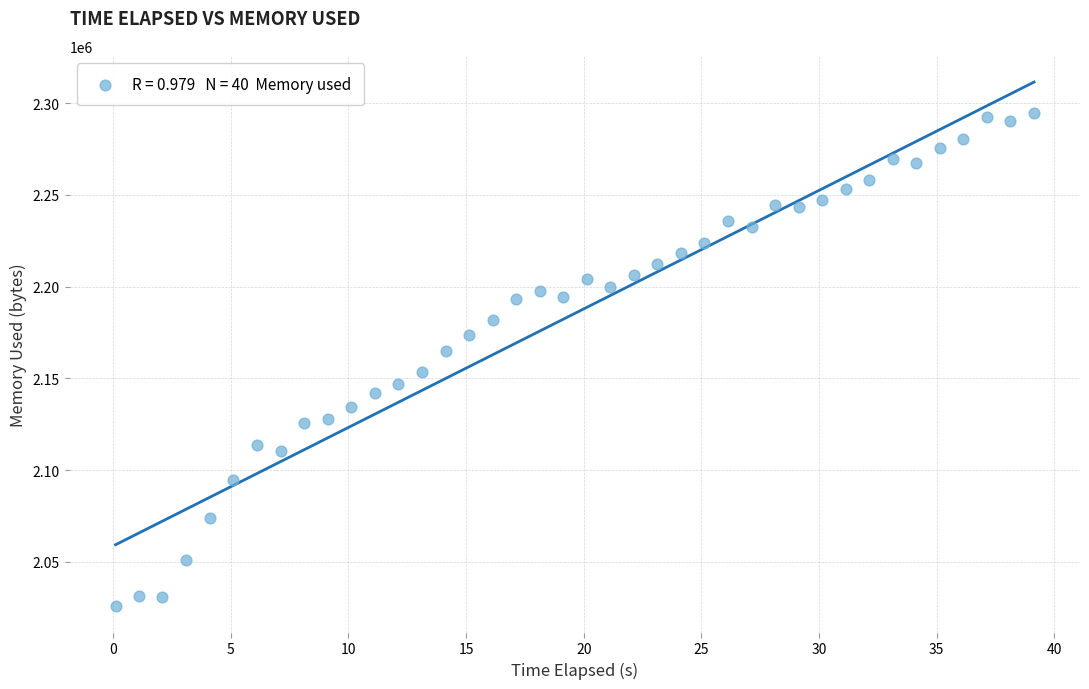

What is the range of Y values (max minus min)?

269016